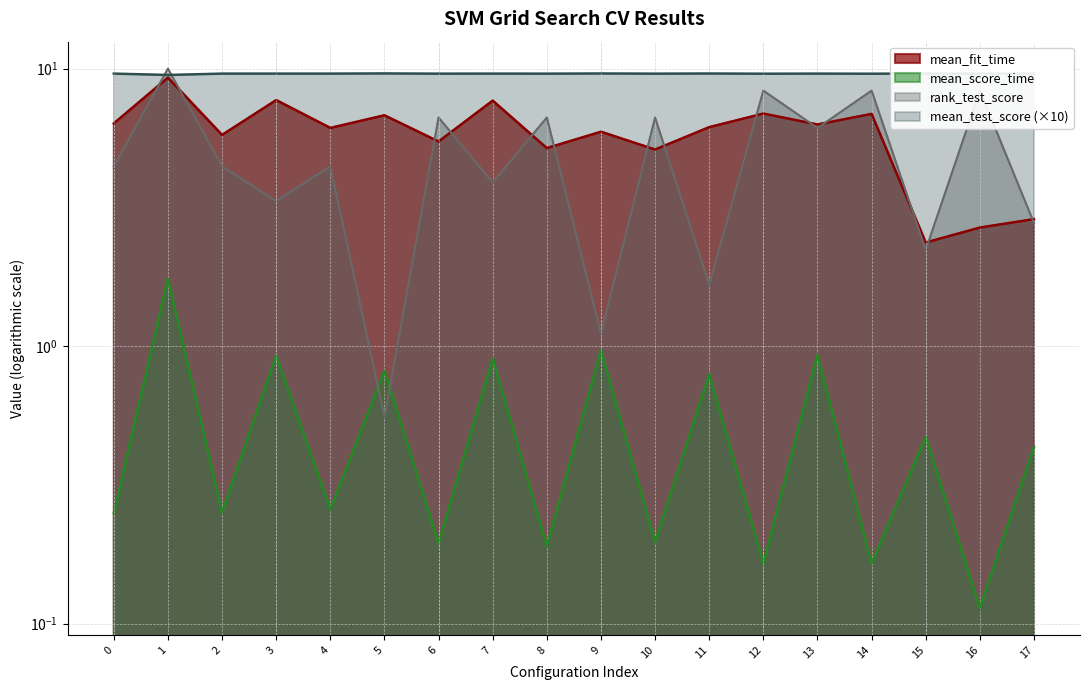

What is the total value across all series at 12?

25.0